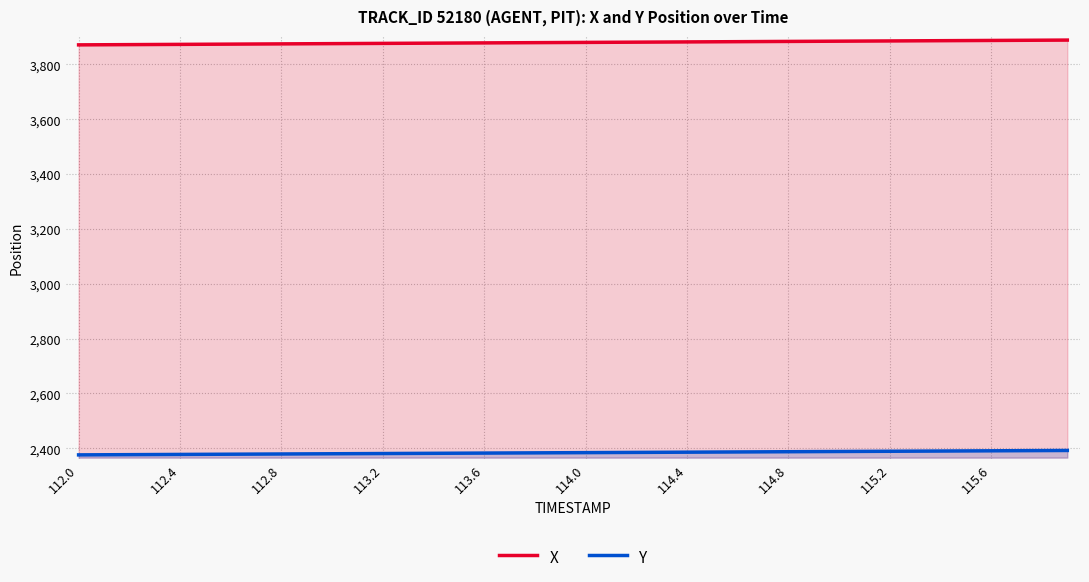

Reading left to right, extract all data points from this chart.

X: 3871.4	3871.8	3872.3	3872.7	3873.2	3873.6	3874.1	3874.5	3875.0	3875.4	3875.9	3876.3	3876.8	3877.2	3877.7	3878.1	3878.6	3879.0	3879.5	3879.9	3880.4	3880.8	3881.3	3881.7	3882.2	3882.6	3883.1	3883.5	3883.9	3884.4	3884.8	3885.3	3885.7	3886.2	3886.6	3887.1	3887.5	3888.0	3888.4	3888.8
Y: 2376.0	2376.4	2376.8	2377.2	2377.6	2378.0	2378.4	2378.8	2379.2	2379.7	2380.1	2380.5	2380.9	2381.3	2381.7	2382.1	2382.5	2382.9	2383.4	2383.8	2384.2	2384.6	2385.0	2385.4	2385.8	2386.3	2386.7	2387.1	2387.5	2387.9	2388.3	2388.8	2389.2	2389.6	2390.0	2390.4	2390.8	2391.2	2391.7	2392.1